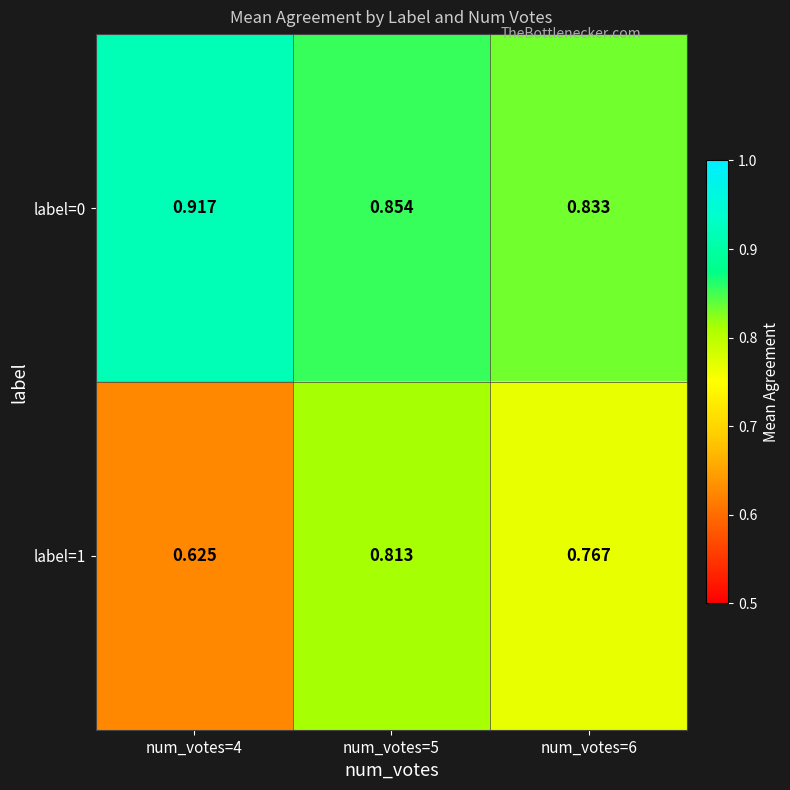

What is the difference between the highest and lowest values at num_votes=6?

0.1